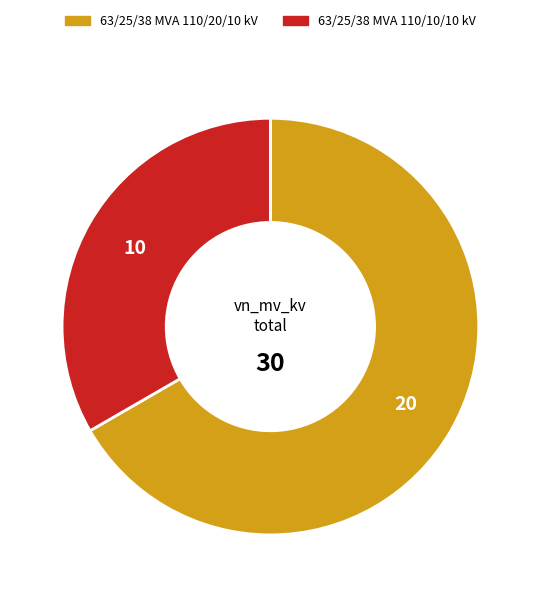

Is there any slice that represents more than half of the pie?

Yes